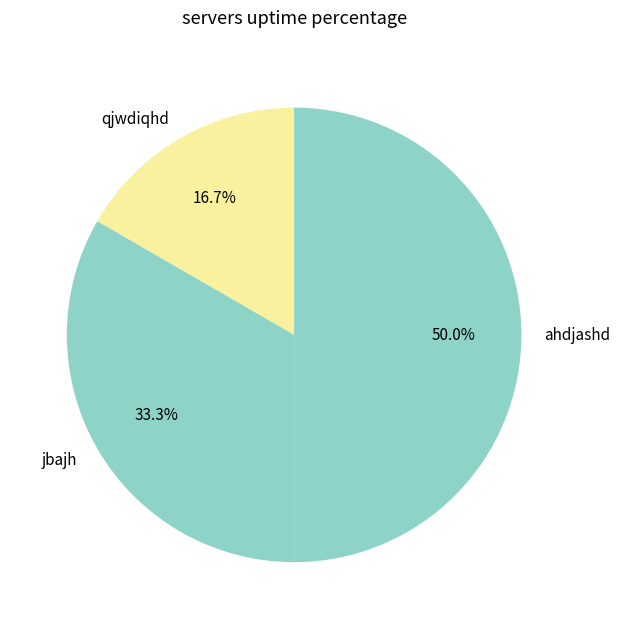

What is the ratio of the value at jbajh to the value at ahdjashd?

0.7